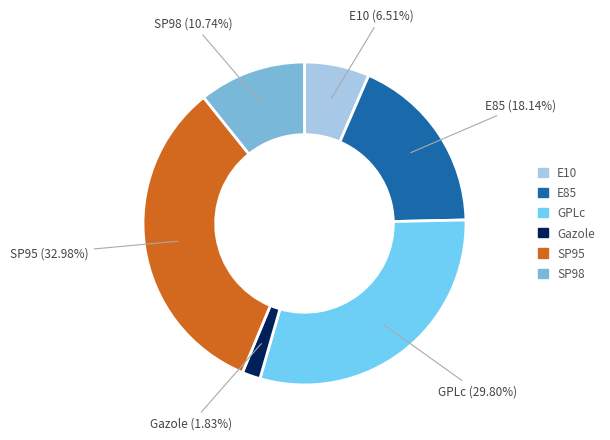

Which category has the smallest portion of the pie?

Gazole